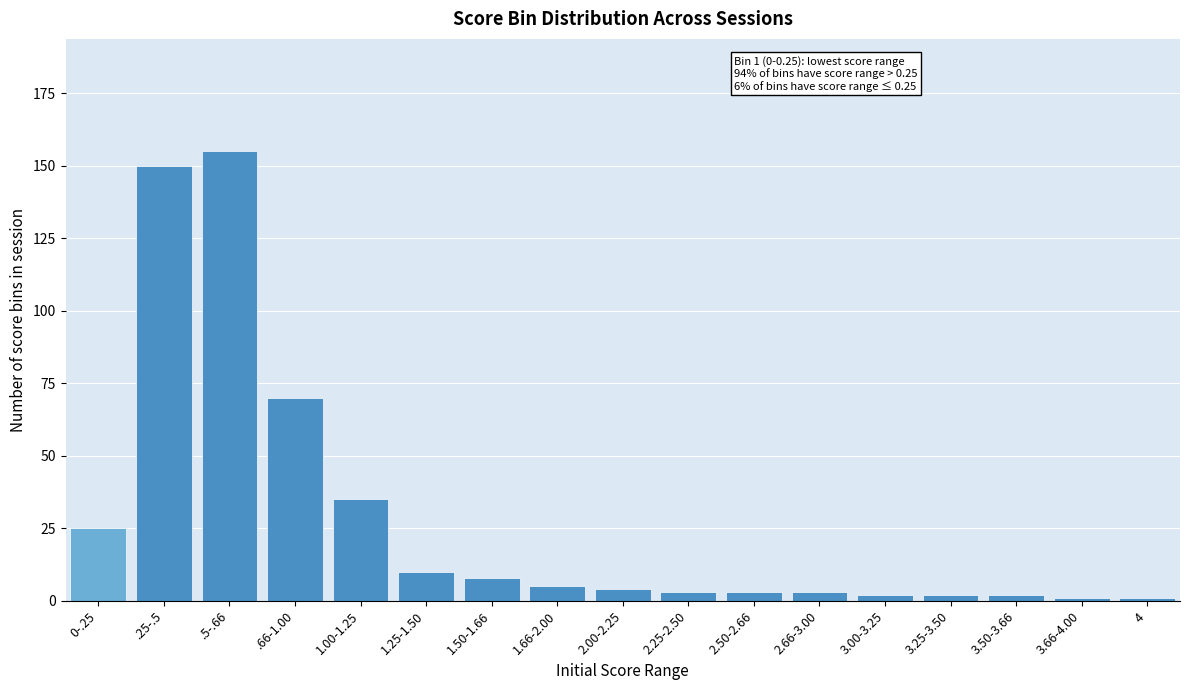

Reading left to right, transcribe all the data shown in this chart.

25	150	155	70	35	10	8	5	4	3	3	3	2	2	2	1	1